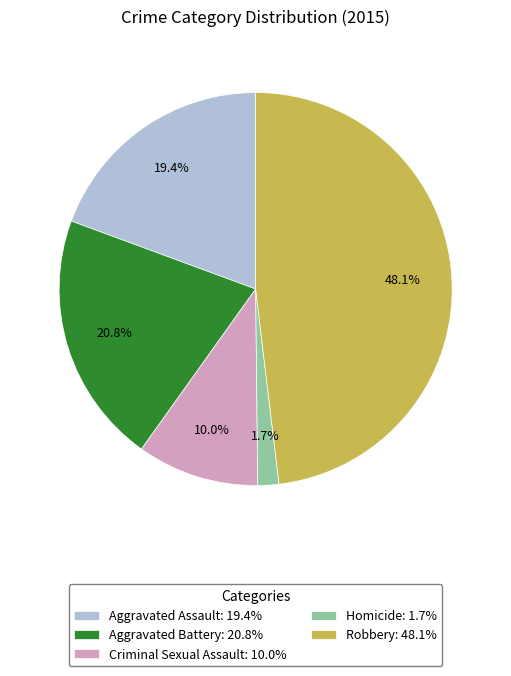

Approximately how many times larger is the value at Robbery compared to Aggravated Assault?

2.5